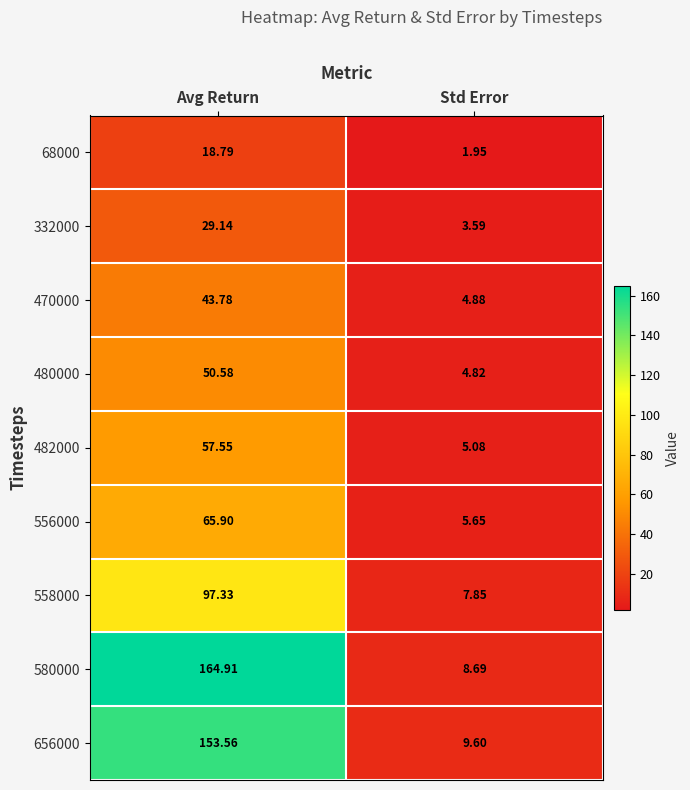

Which label corresponds to the largest value in the chart?

Avg Return